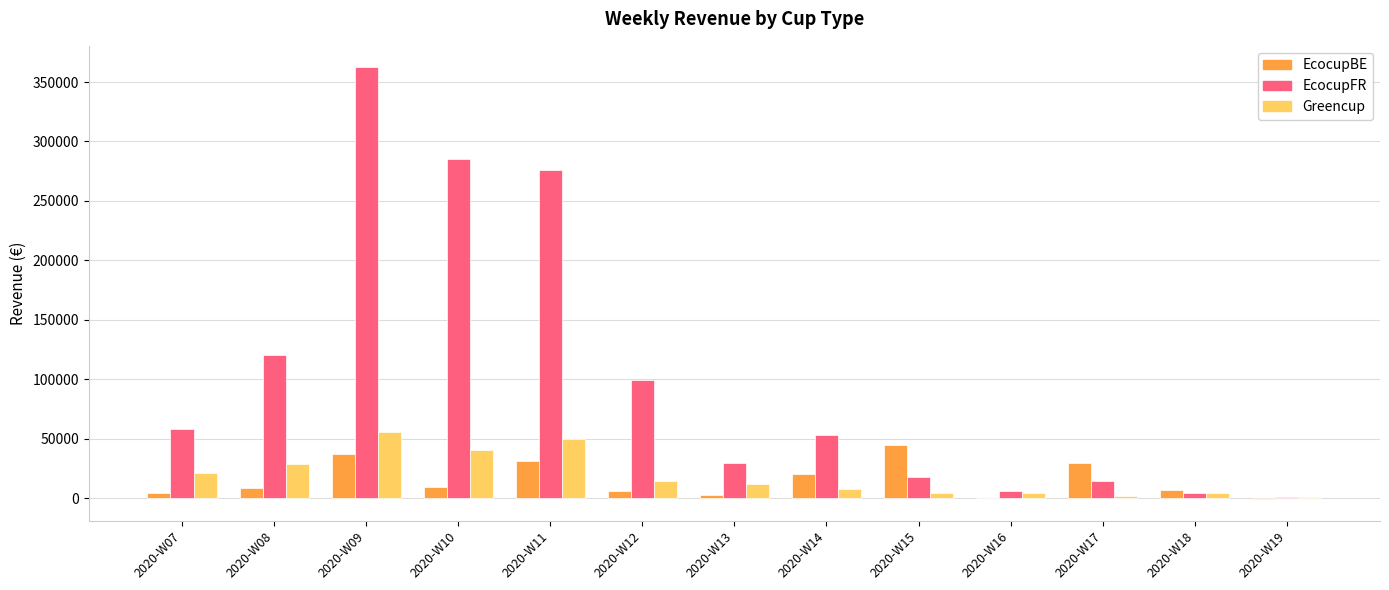

At which category is the sum across all series the highest?

2020-W09